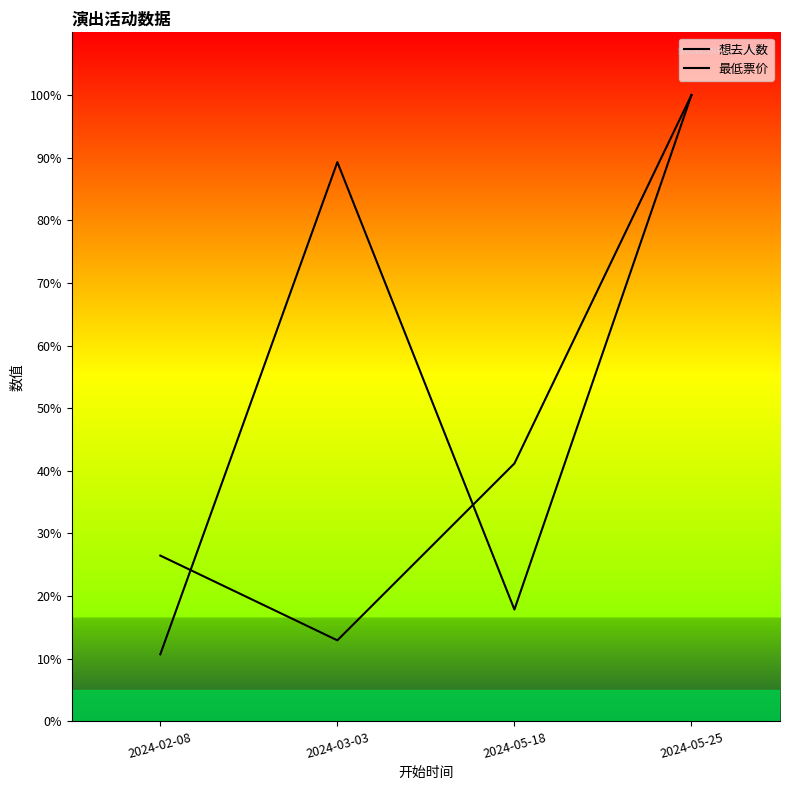

Is this an area chart (filled region under the line)?

No